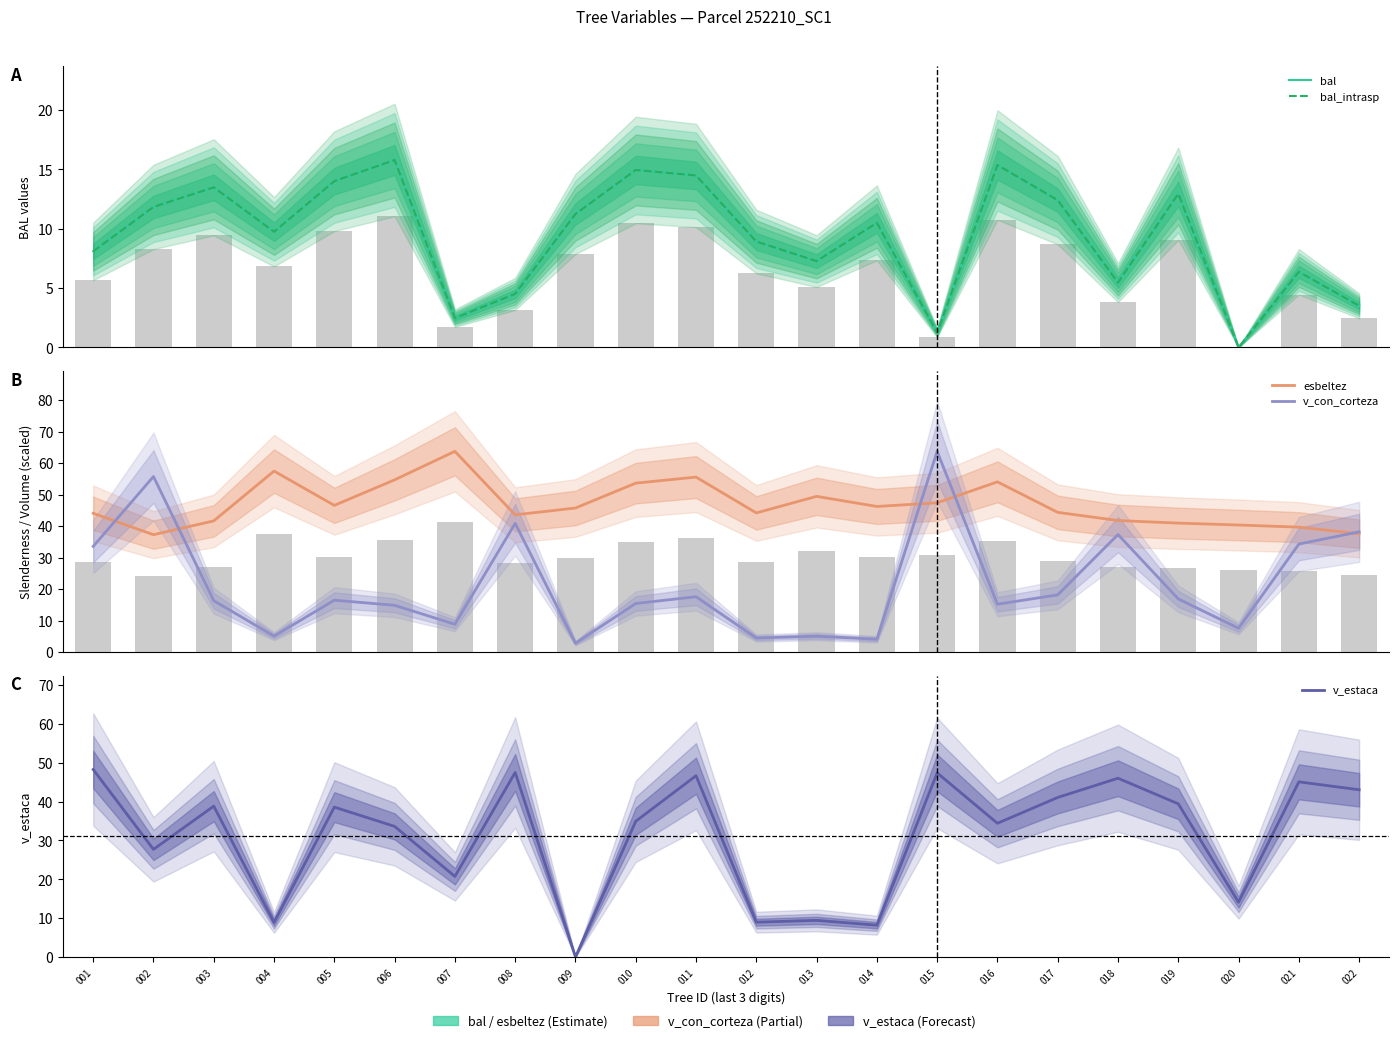

At 004, list the series in order from smallest to largest.

v_con_corteza, v_estaca, bal, bal_intrasp, esbeltez